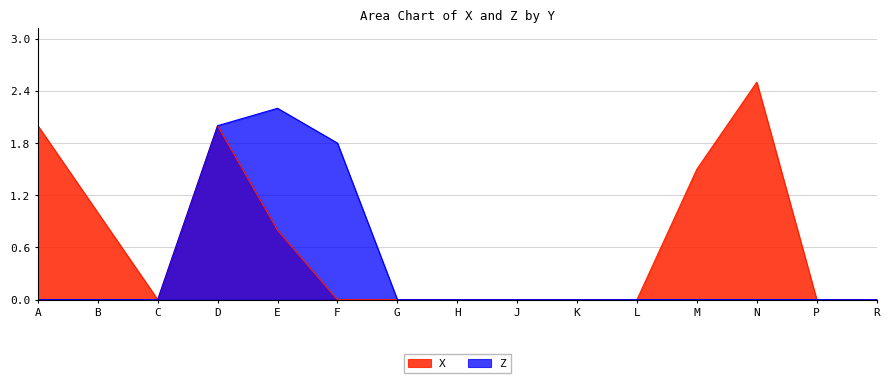

Between R and J, which is larger?

R